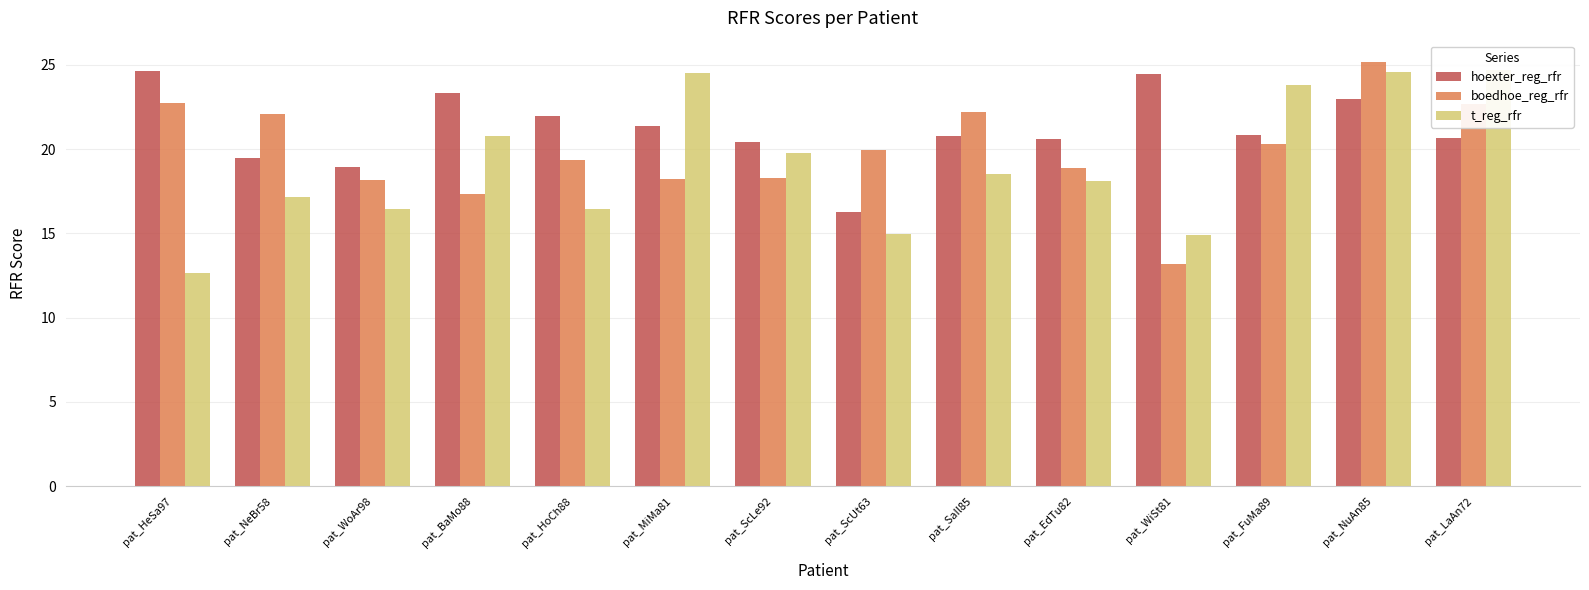

Reading left to right, transcribe all the data shown in this chart.

hoexter_reg_rfr: pat_HeSa97=24.6	pat_NeBr58=19.5	pat_WoAr98=18.9	pat_BaMo88=23.4	pat_HoCh88=22.0	pat_MiMa81=21.4	pat_ScLe92=20.4	pat_ScUt63=16.3	pat_SaIl85=20.8	pat_EdTu82=20.6	pat_WiSt81=24.4	pat_FuMa89=20.9	pat_NuAn85=23.0	pat_LaAn72=20.7
boedhoe_reg_rfr: pat_HeSa97=22.7	pat_NeBr58=22.1	pat_WoAr98=18.2	pat_BaMo88=17.4	pat_HoCh88=19.4	pat_MiMa81=18.2	pat_ScLe92=18.3	pat_ScUt63=19.9	pat_SaIl85=22.2	pat_EdTu82=18.9	pat_WiSt81=13.2	pat_FuMa89=20.3	pat_NuAn85=25.2	pat_LaAn72=22.7
t_reg_rfr: pat_HeSa97=12.7	pat_NeBr58=17.1	pat_WoAr98=16.5	pat_BaMo88=20.8	pat_HoCh88=16.5	pat_MiMa81=24.5	pat_ScLe92=19.8	pat_ScUt63=15.0	pat_SaIl85=18.5	pat_EdTu82=18.1	pat_WiSt81=14.9	pat_FuMa89=23.8	pat_NuAn85=24.6	pat_LaAn72=24.7